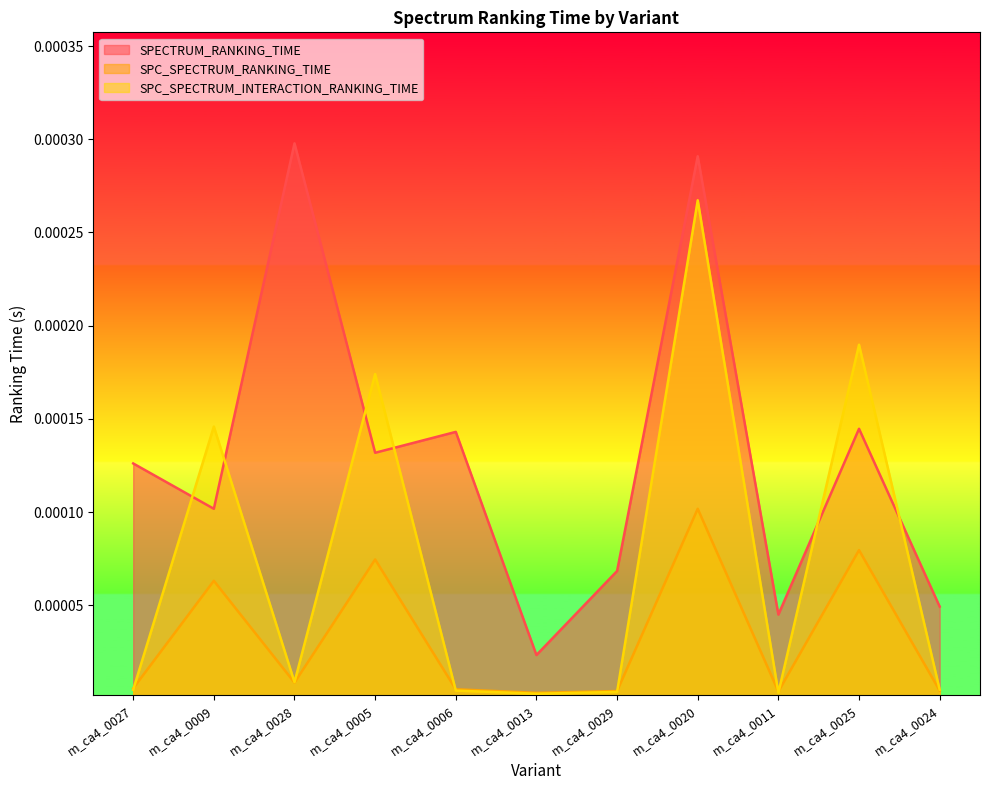

The SPECTRUM_RANKING_TIME series shows 0.0 at m_ca4_0027. True or false?

True